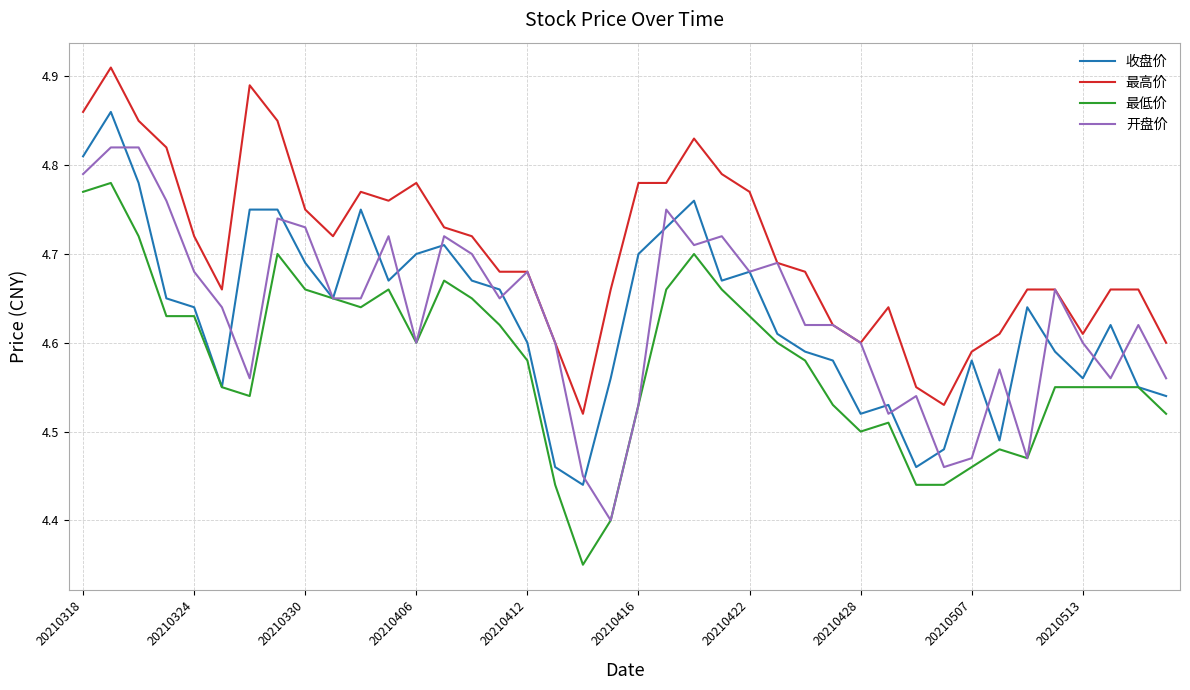

Which series has the largest total across all categories?

最高价